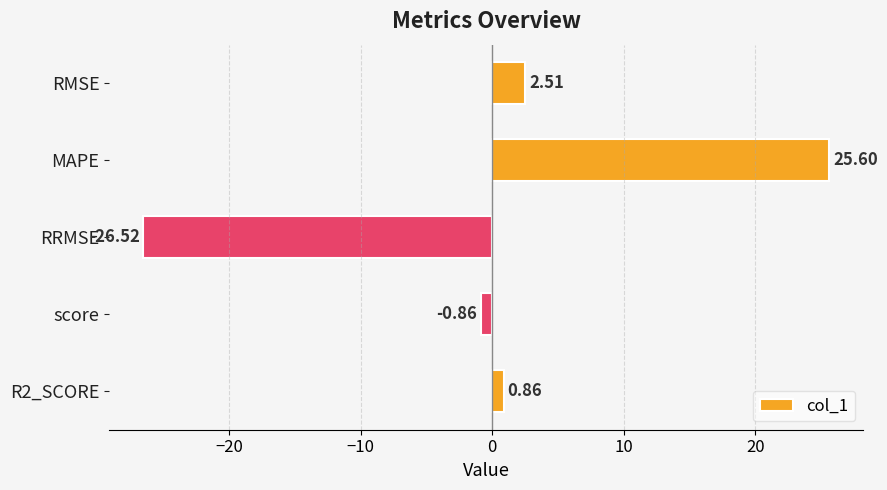

What is the change in value from RMSE to R2_SCORE?

-1.6